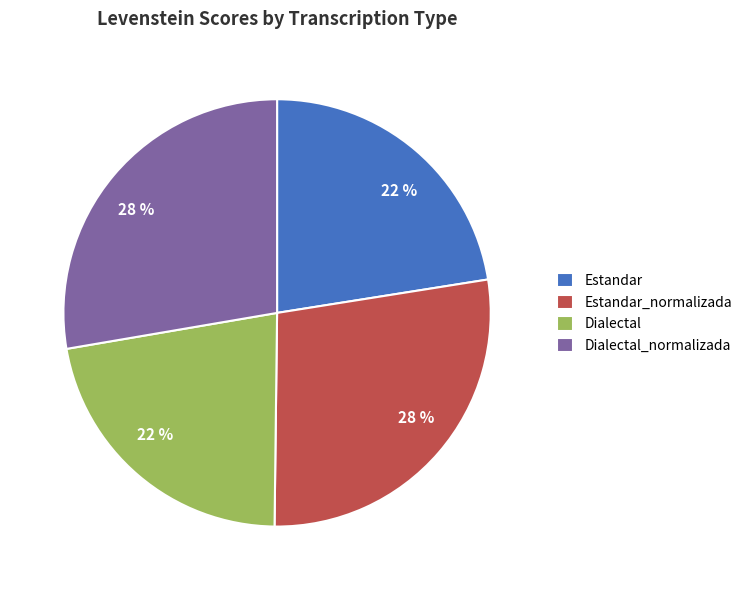

To the nearest percent, what is the difference between the largest and smallest slice percentages?

6%